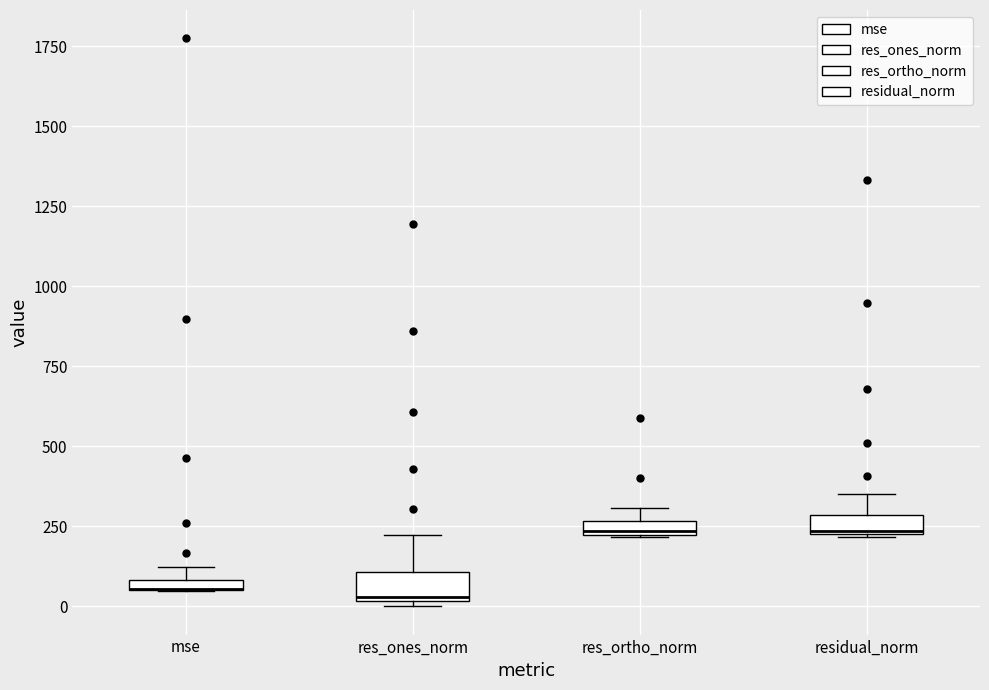

Where is the upper edge of the box for mse on the y-axis? The values are not printed on the chart, so give them approximately, as read against the axis.

100